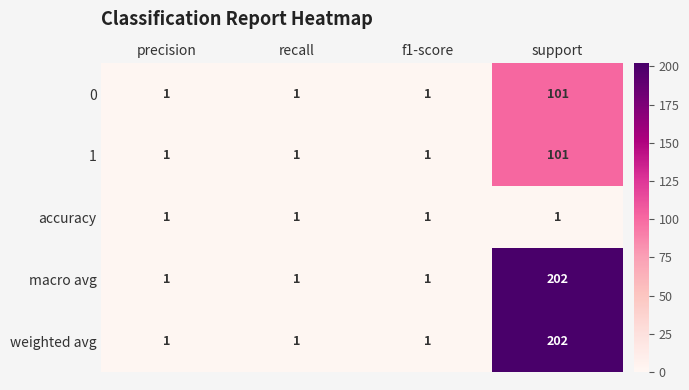

The weighted avg series shows 202 at support. True or false?

True